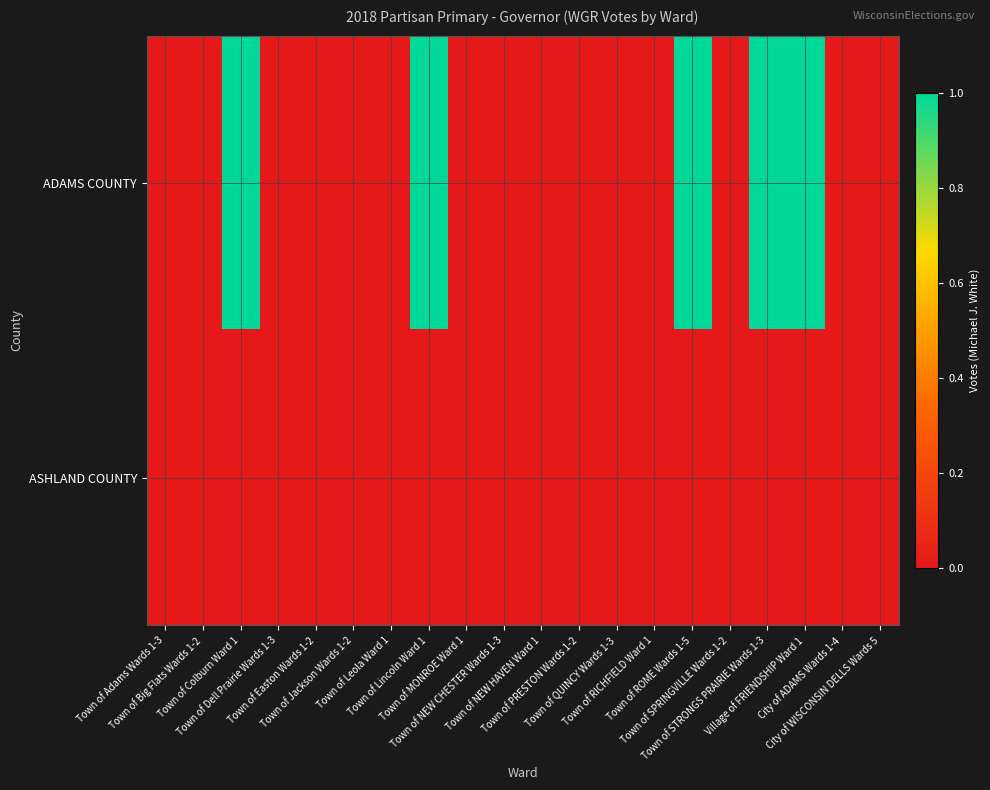

Between City of WISCONSIN DELLS Wards 5 and Town of SPRINGVILLE Wards 1-2, which is larger?

City of WISCONSIN DELLS Wards 5